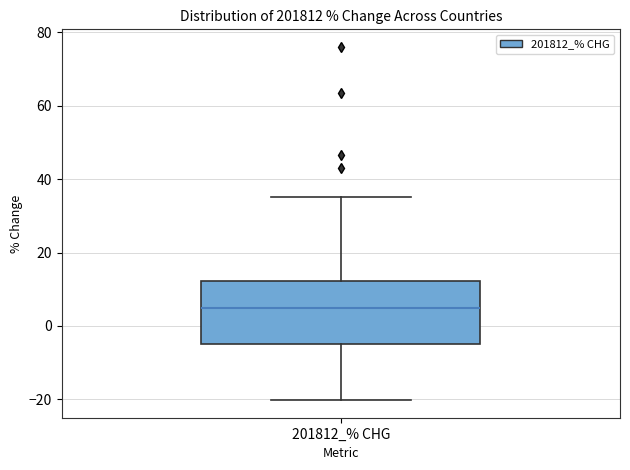

Read this box plot against the y-axis: the position of the median line, the range covered by the box, and the ends of both whiskers. The values are not printed on the chart, so give them approximately, as read against the axis.

median 4, box -4 to 12, whiskers -20 to 36